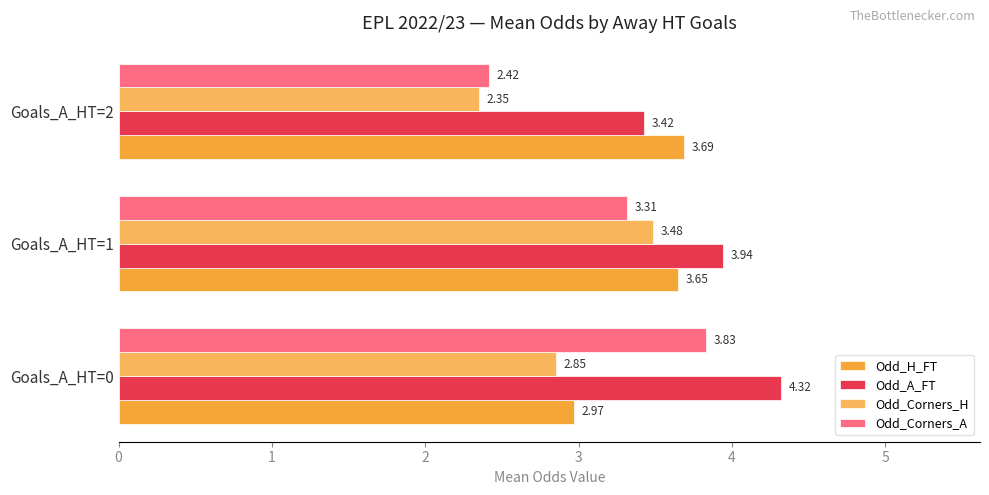

Count the number of data series in this chart.

4